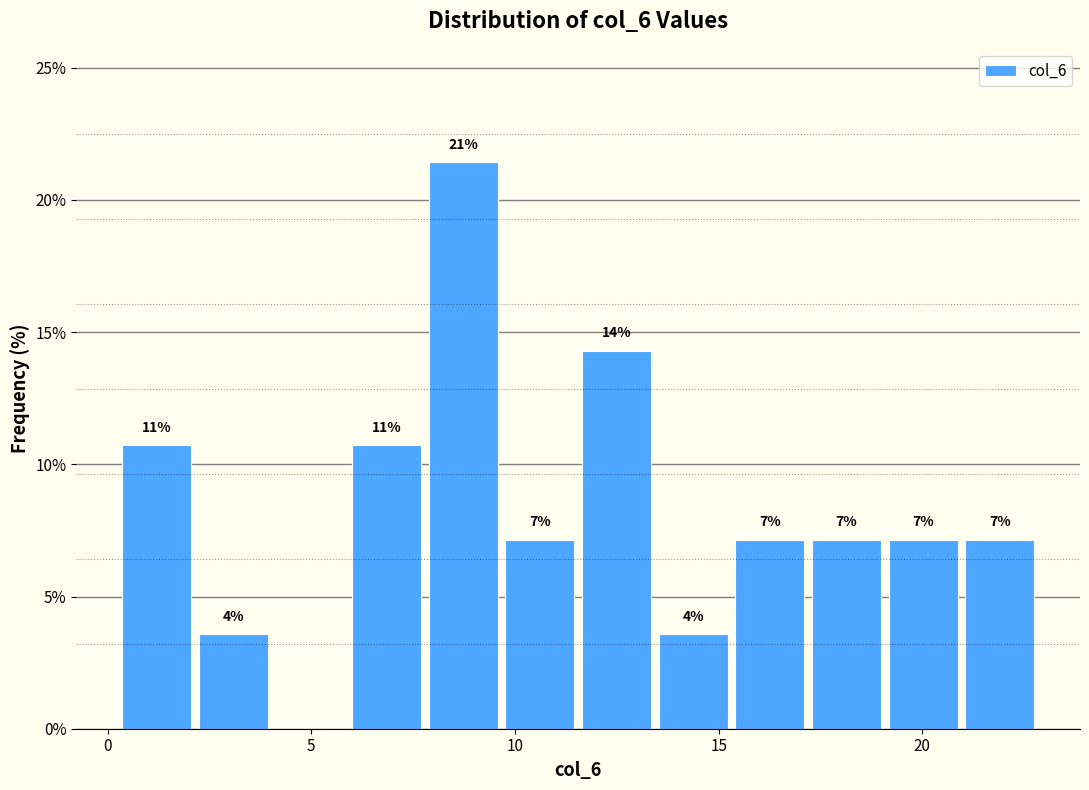

Read against the x-axis, roughly where is the centre of the tallest bar?

8.5